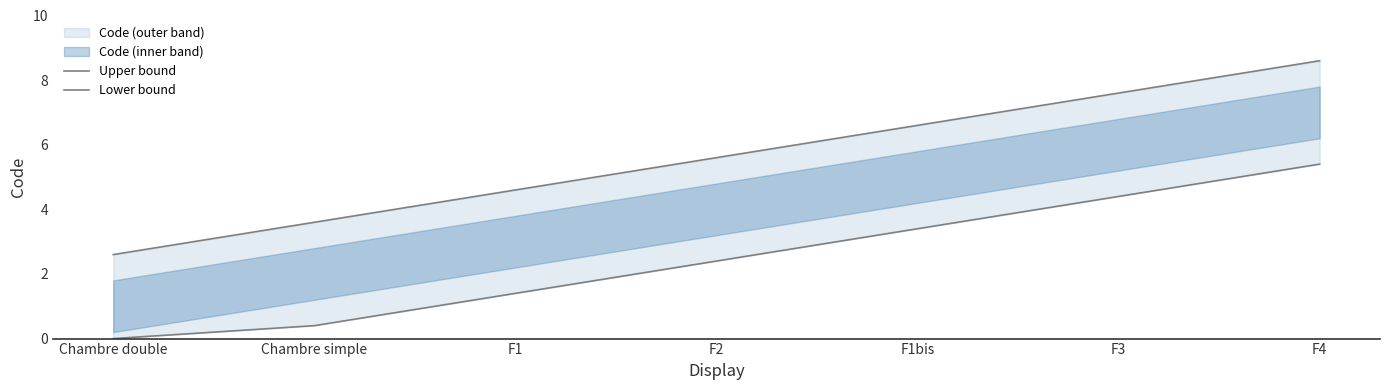

Is this an area chart (filled region under the line)?

No